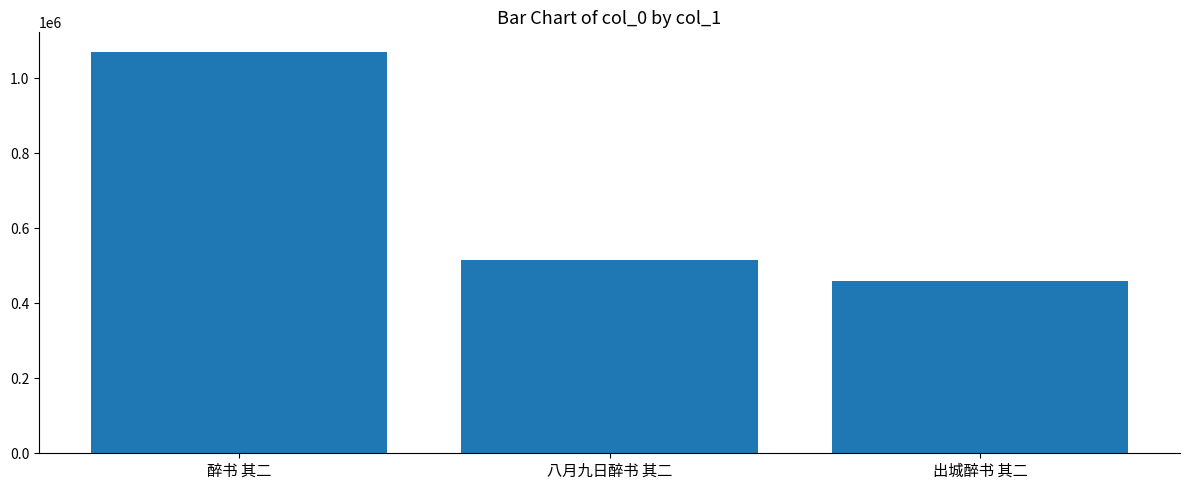

What is the difference between the maximum and minimum values?

610212